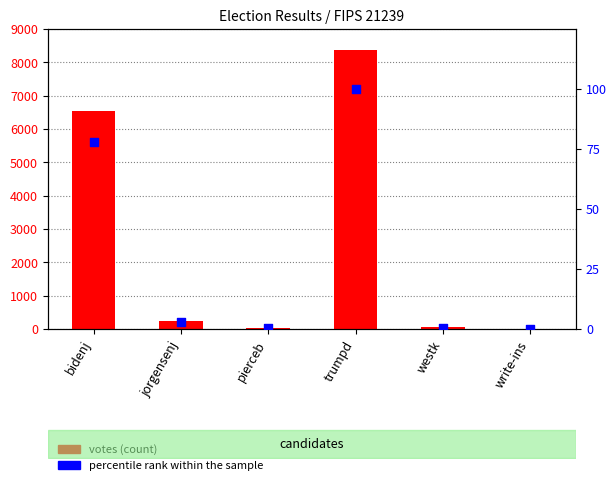

Which series reaches the maximum Y coordinate?

votes